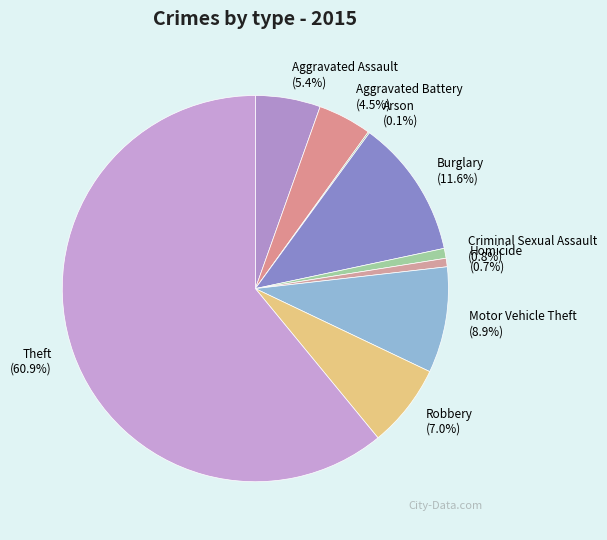

Is it true that Robbery is 7% of the pie?

True